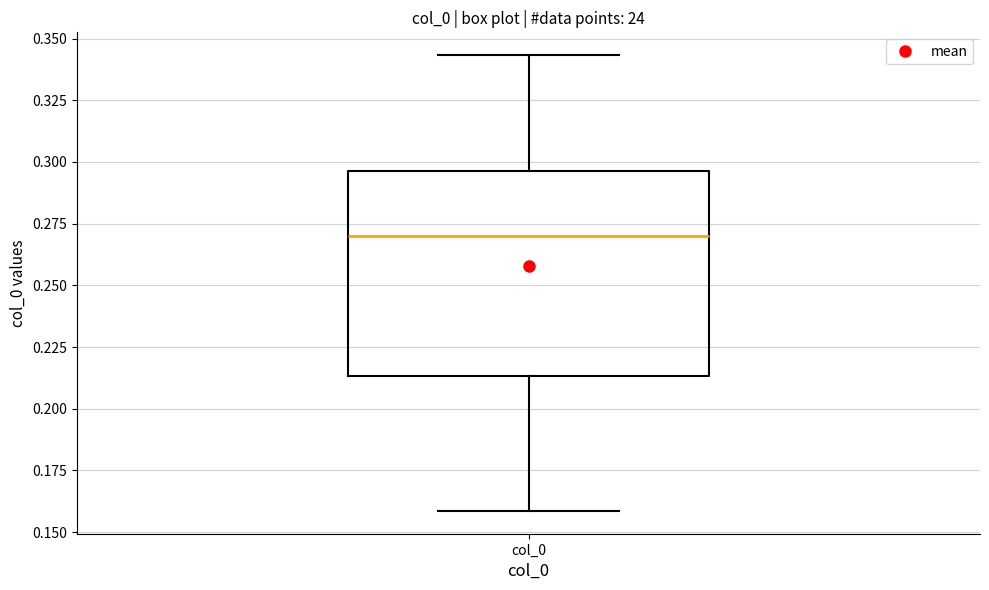

Where is the lower edge of the box for col_0 on the y-axis? The values are not printed on the chart, so give them approximately, as read against the axis.

0.215